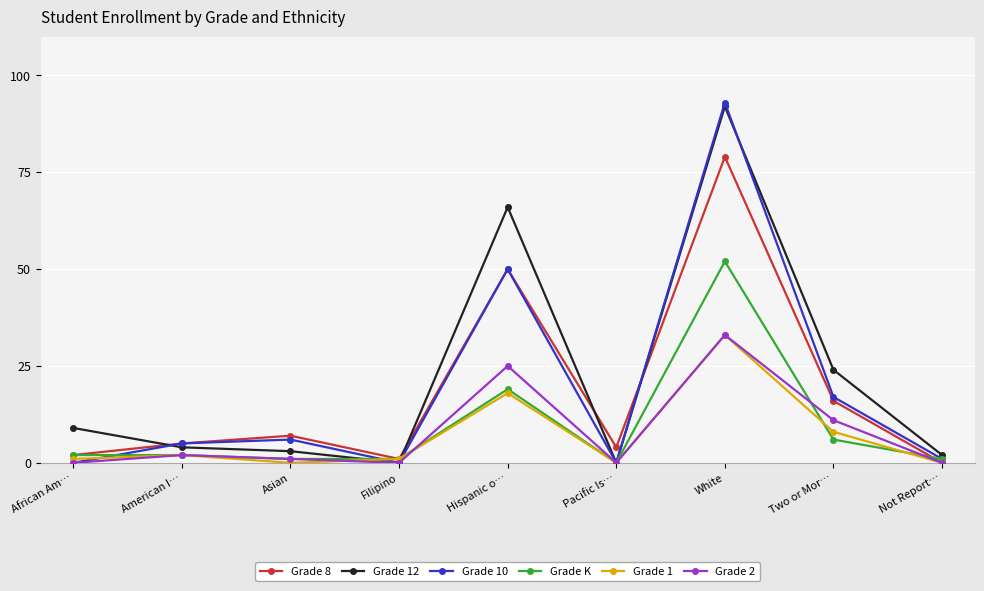

Where is the first local maximum for Grade 1?

American I…